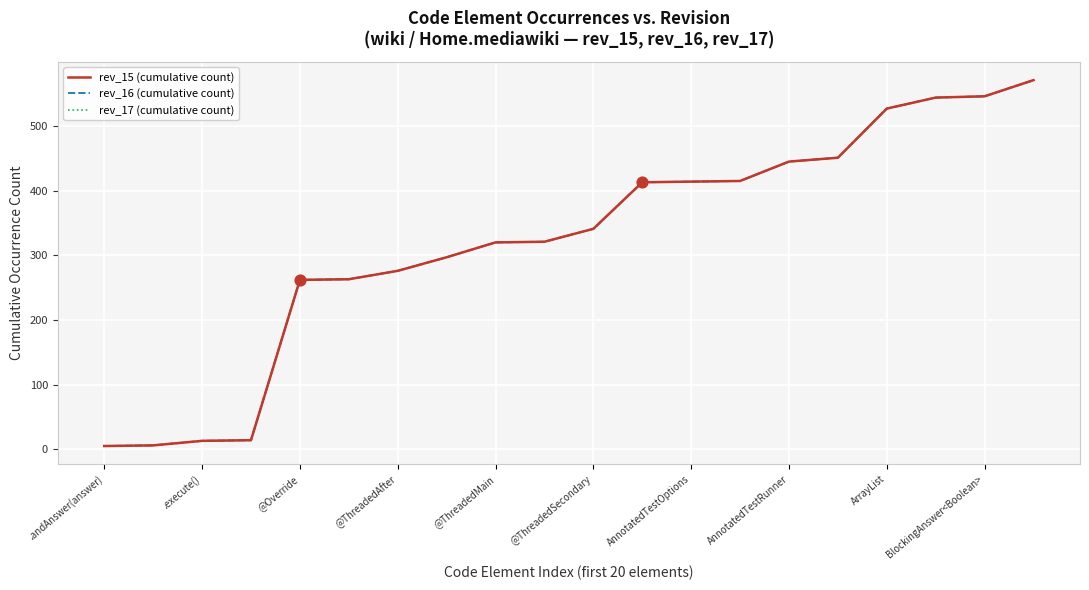

Does the chart have visible grid lines?

Yes